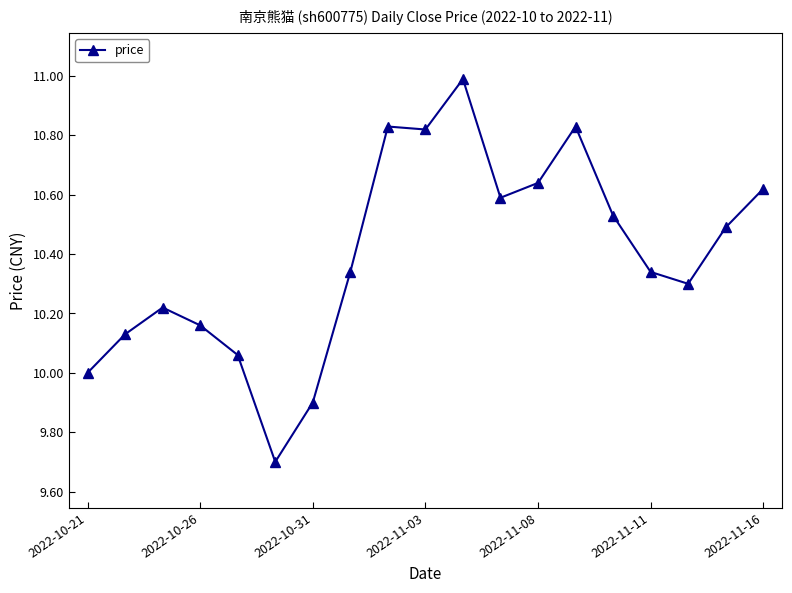

What is the maximum value shown in the chart?

11.0